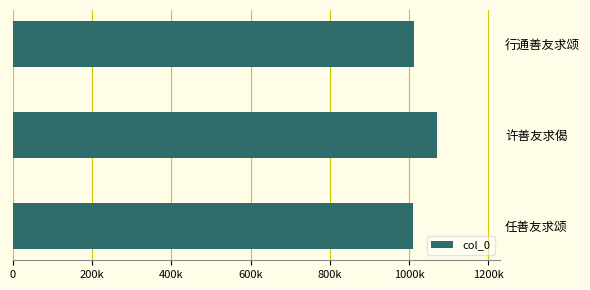

Are the bars horizontal?

Yes